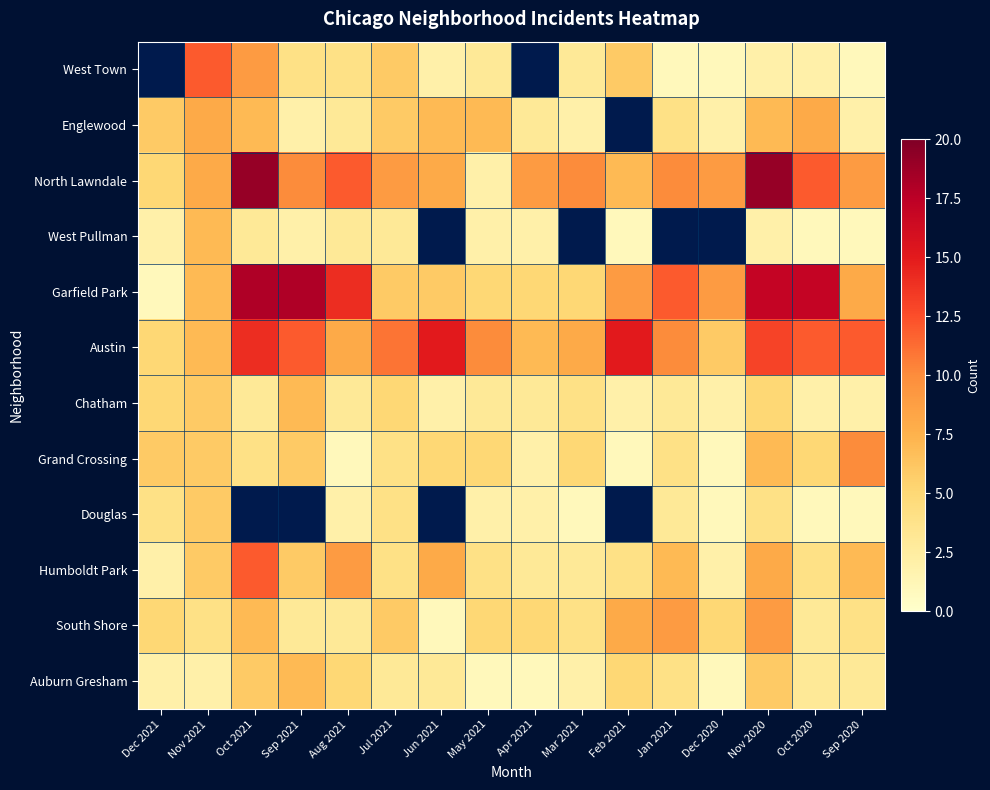

Which label corresponds to the largest value in the chart?

Oct 2021